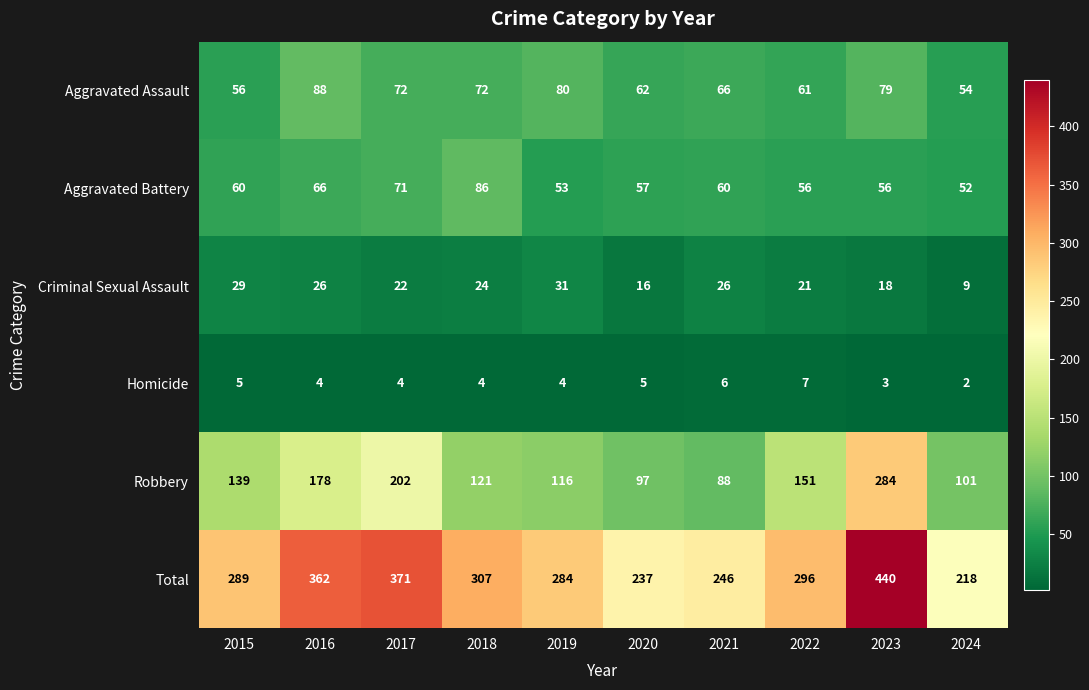

What is the sum of all Aggravated Assault values?

690